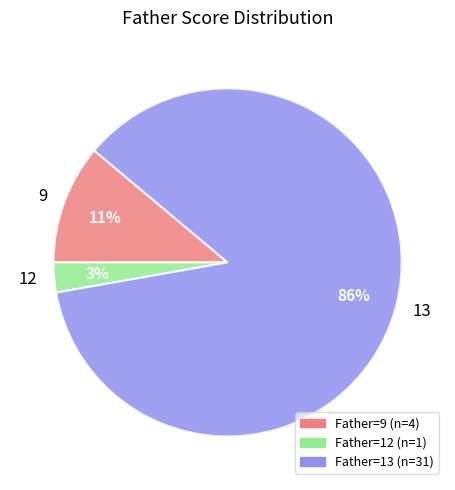

Count the number of slices in the pie.

3